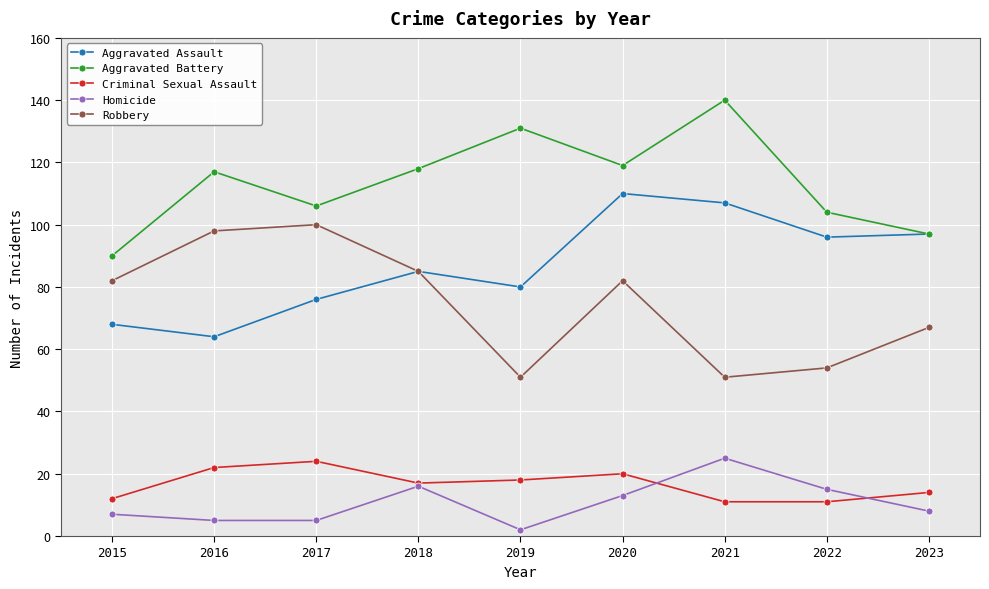

What is the highest value of the Robbery series?

100